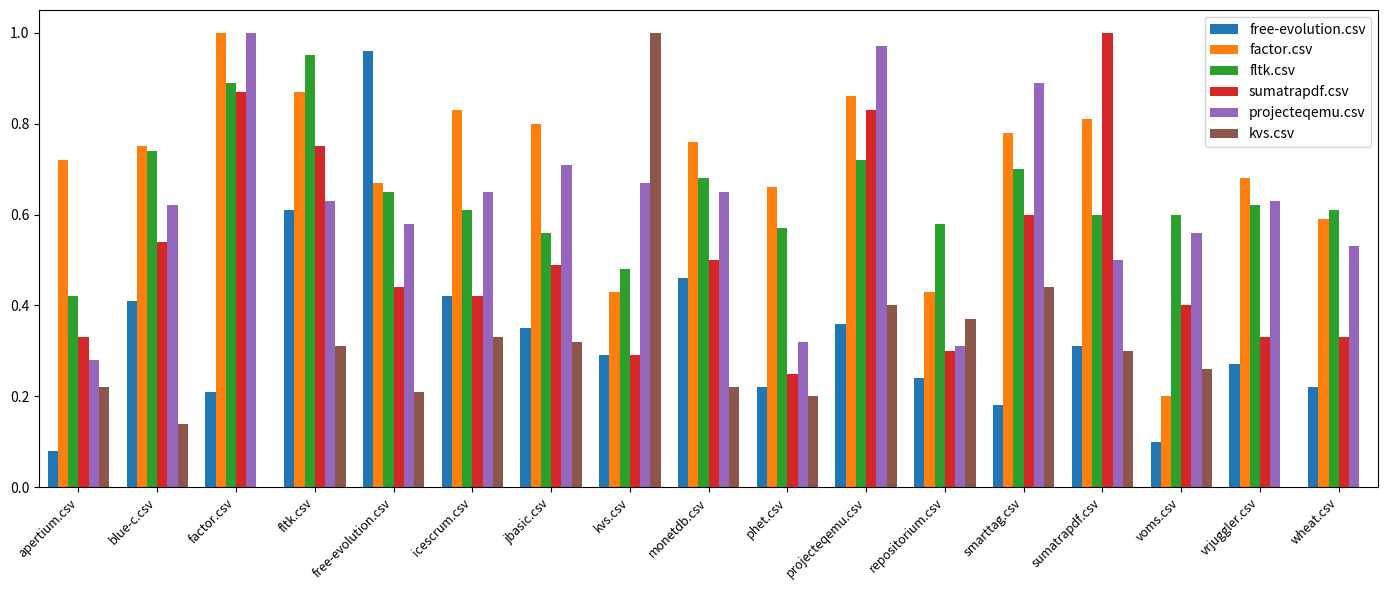

Is it true that fltk.csv equals 0.2 at blue-c.csv?

False